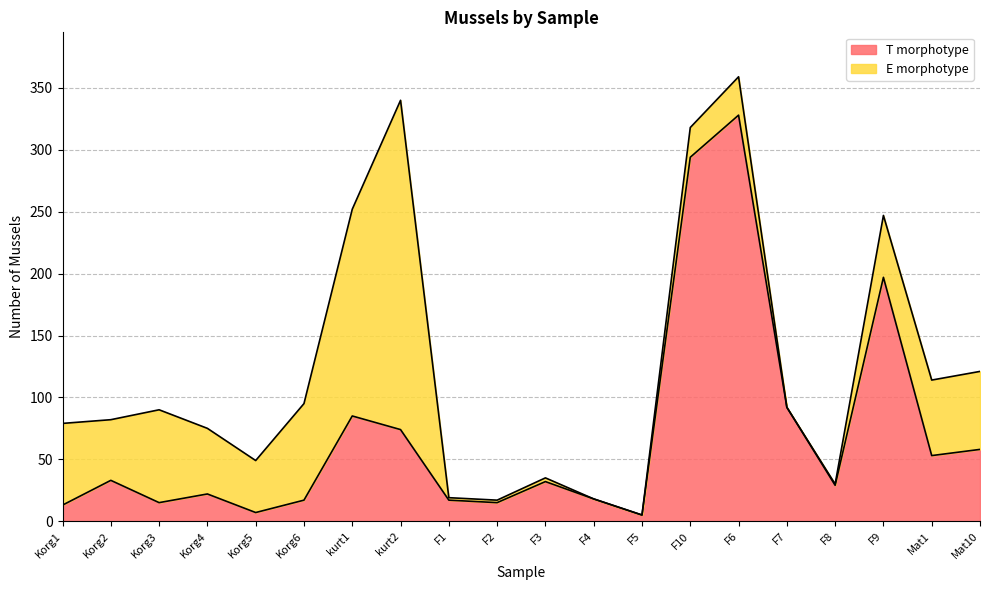

What is the label of the 11th point from the right?

F2